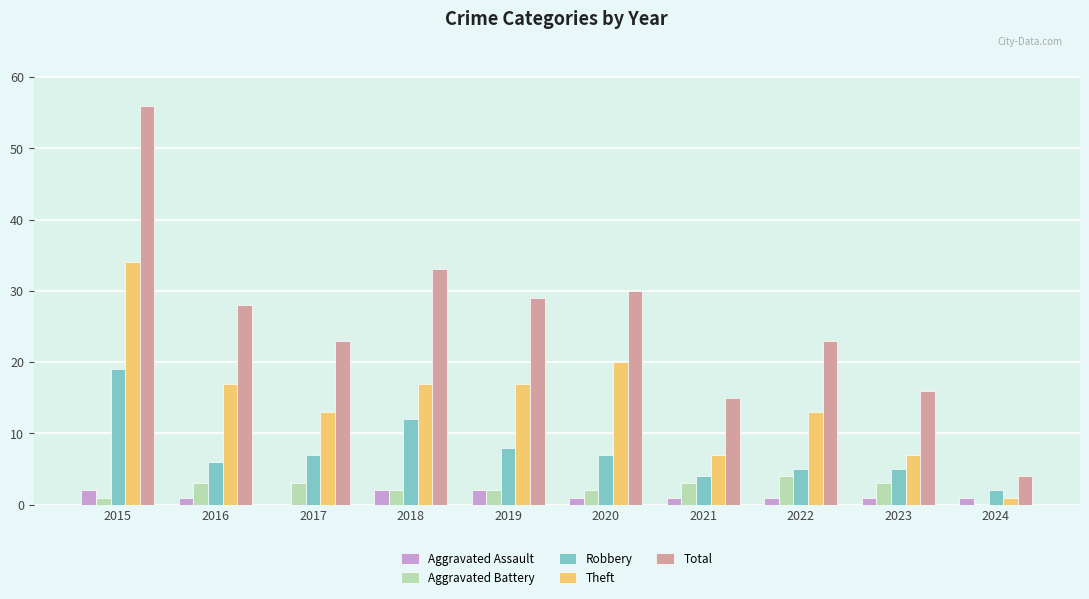

At which category does the chart reach its peak across all series?

2015